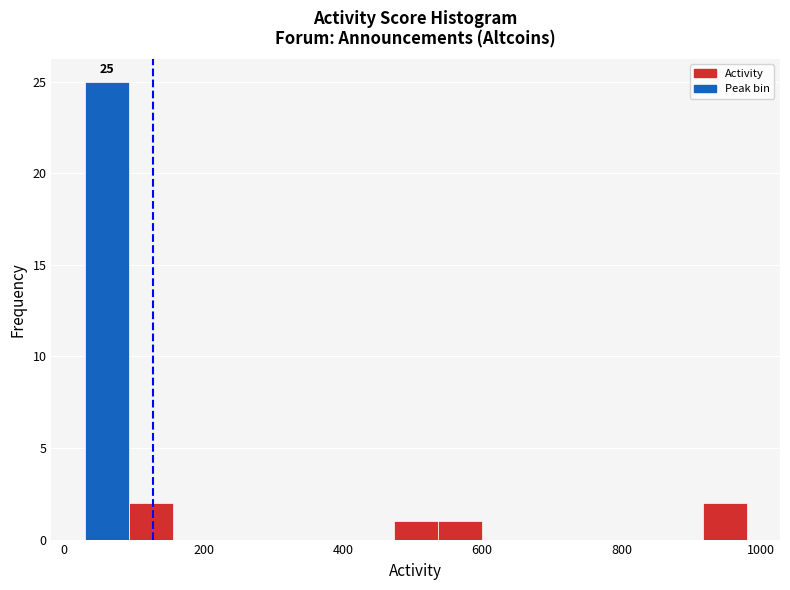

Around what value on the x-axis is the tallest bar? Give the approximate position of its centre, as read against the axis.

60